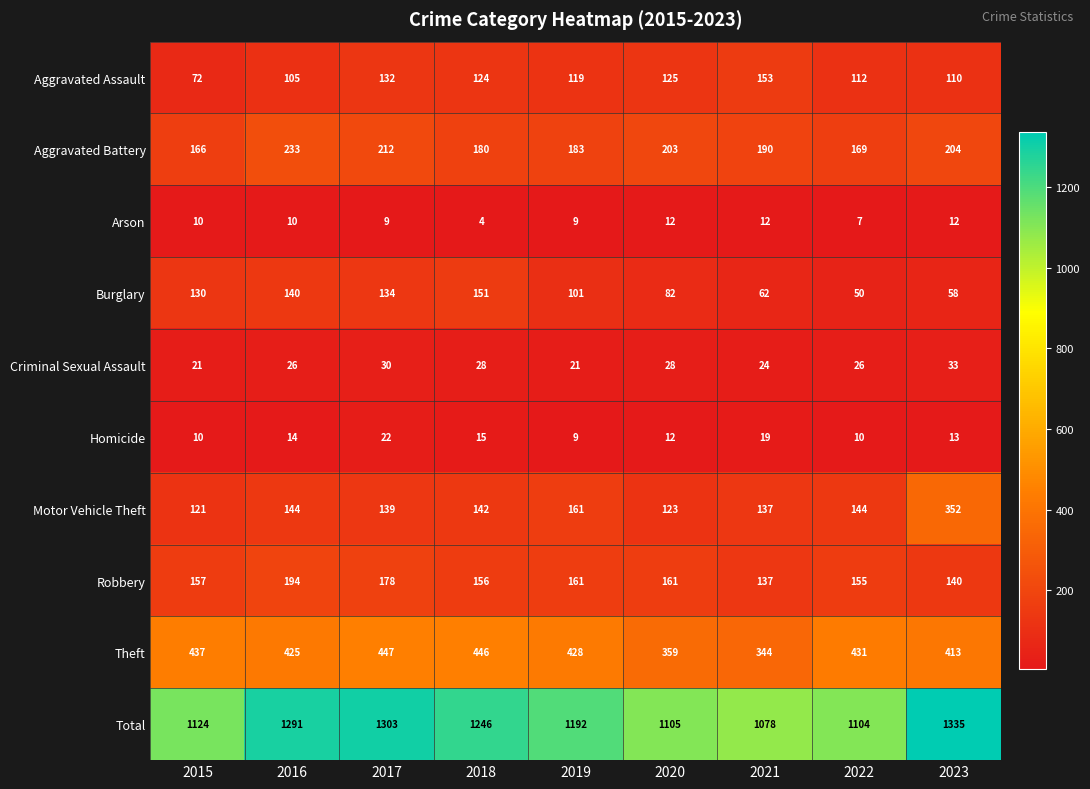

What is the total value across all series at 2017?

2606